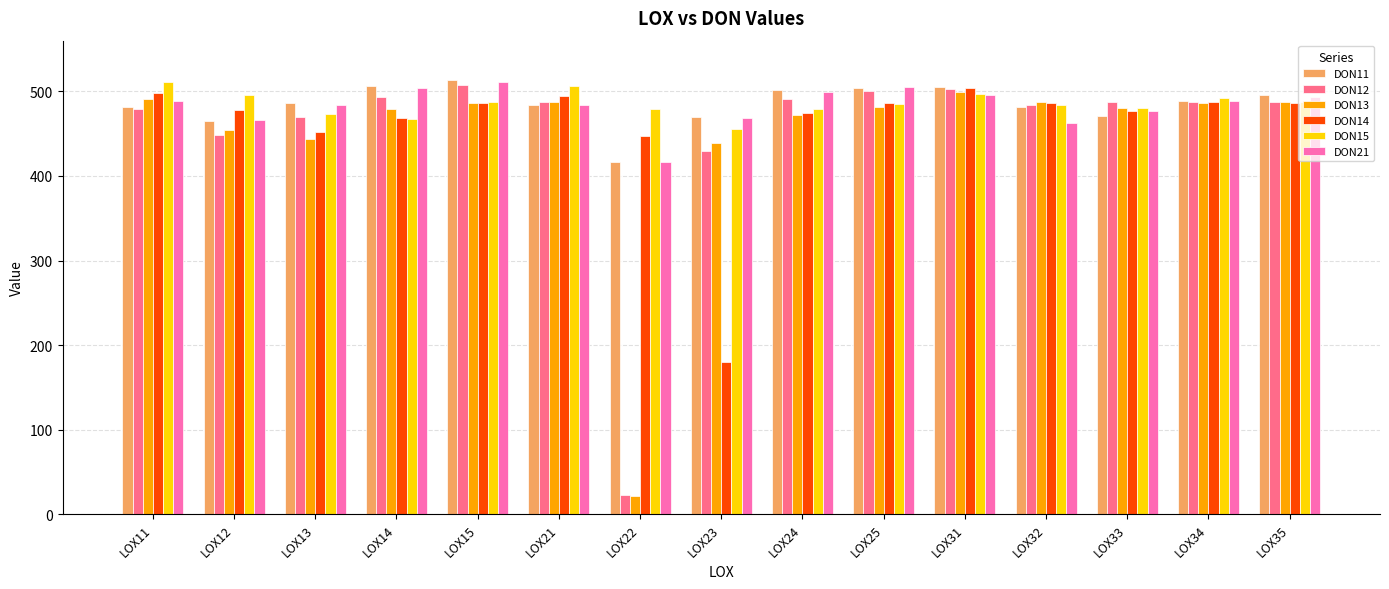

What is the average value of the DON14 series?

460.4